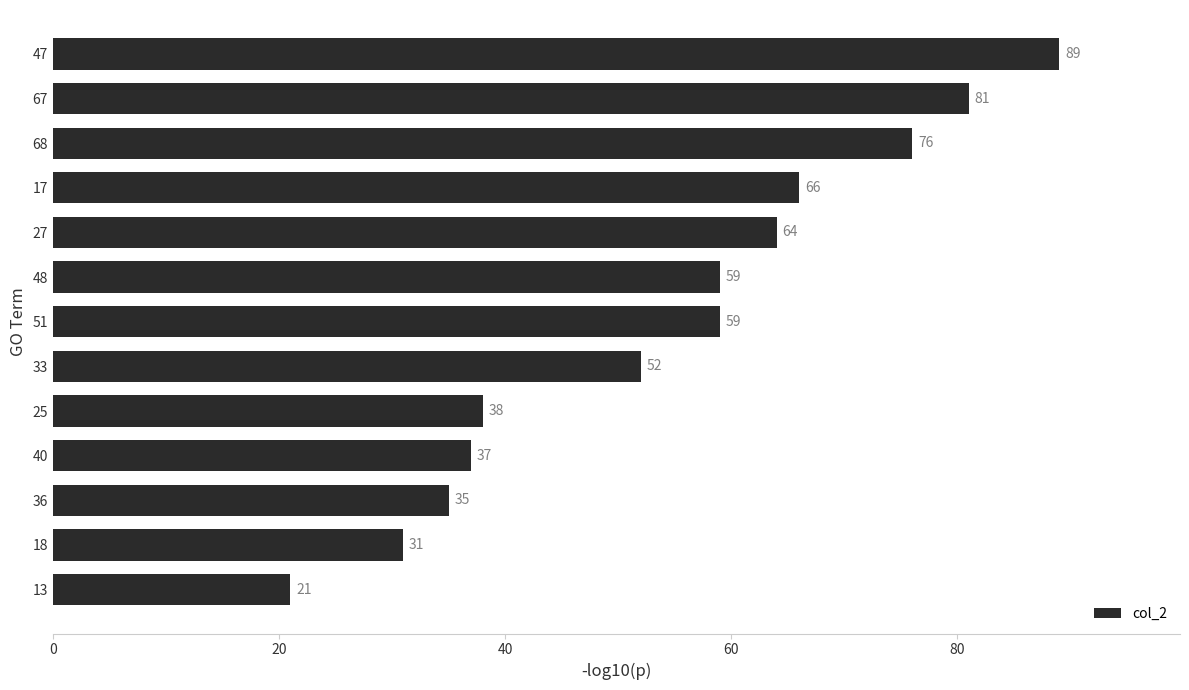

Read the value at 48.

59